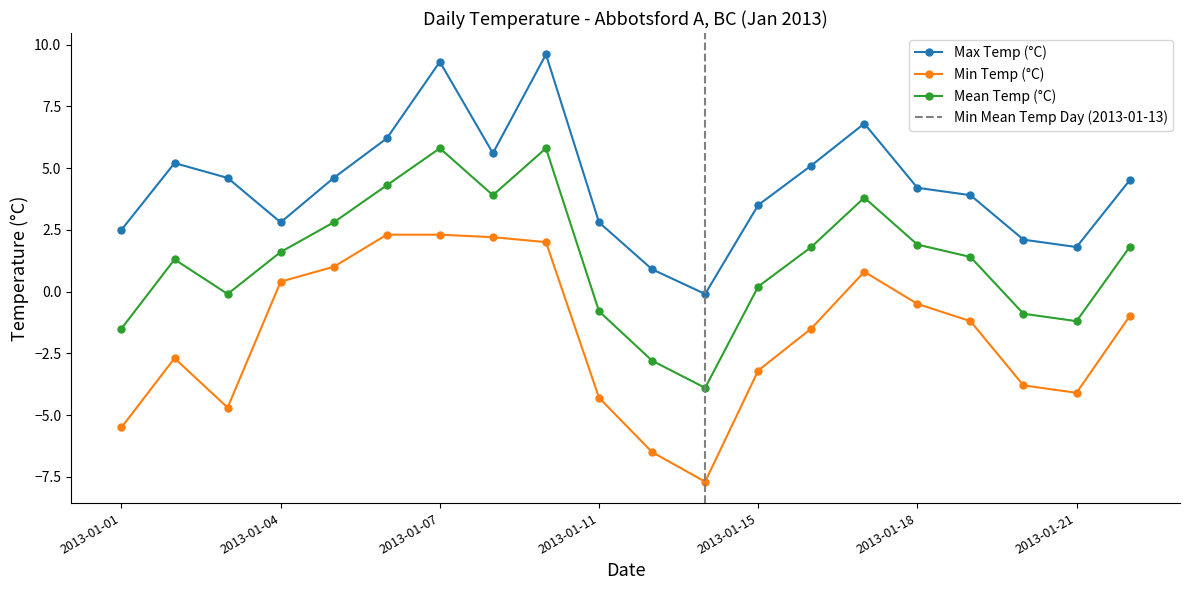

Reading left to right, what are all the values shown in this chart?

Max Temp (°C): 2.5	5.2	4.6	2.8	4.6	6.2	9.3	5.6	9.6	2.8	0.9	-0.1	3.5	5.1	6.8	4.2	3.9	2.1	1.8	4.5
Min Temp (°C): -5.5	-2.7	-4.7	0.4	1.0	2.3	2.3	2.2	2.0	-4.3	-6.5	-7.7	-3.2	-1.5	0.8	-0.5	-1.2	-3.8	-4.1	-1.0
Mean Temp (°C): -1.5	1.3	-0.1	1.6	2.8	4.3	5.8	3.9	5.8	-0.8	-2.8	-3.9	0.2	1.8	3.8	1.9	1.4	-0.9	-1.2	1.8